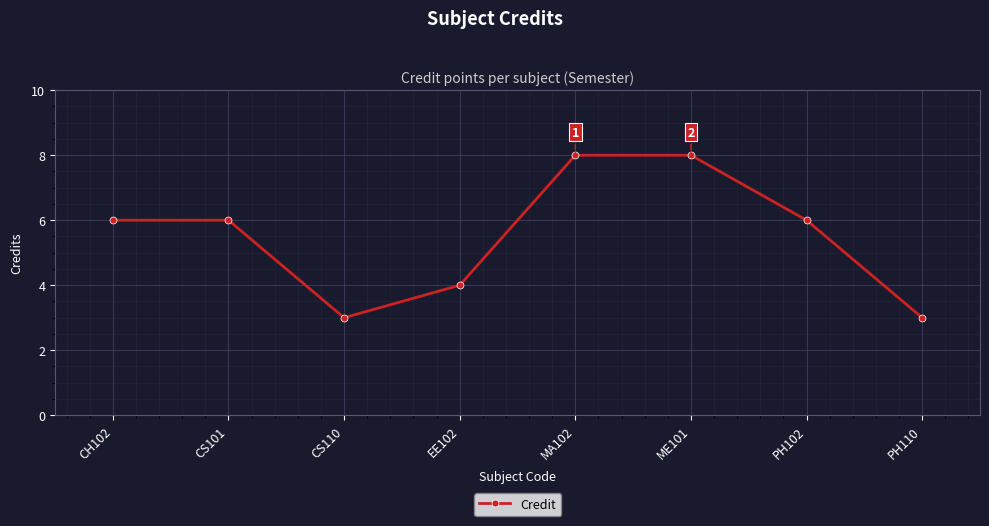

What is the minimum value shown in the chart?

3